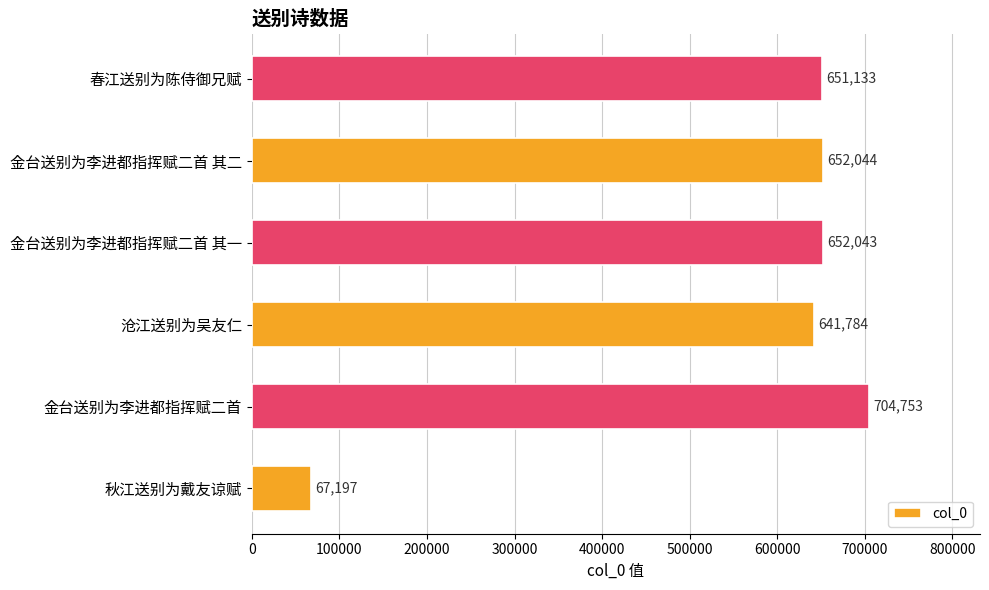

Reading top to bottom, list all the values displayed in this chart.

春江送别为陈侍御兄赋=651133	金台送别为李进都指挥赋二首 其二=652044	金台送别为李进都指挥赋二首 其一=652043	沧江送别为吴友仁=641784	金台送别为李进都指挥赋二首=704753	秋江送别为戴友谅赋=67197